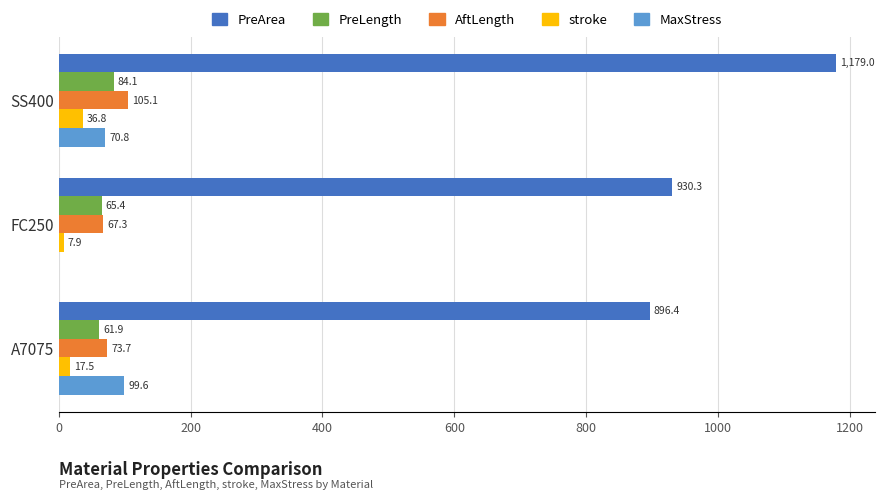

Where is AftLength nearest to the value 86?

A7075